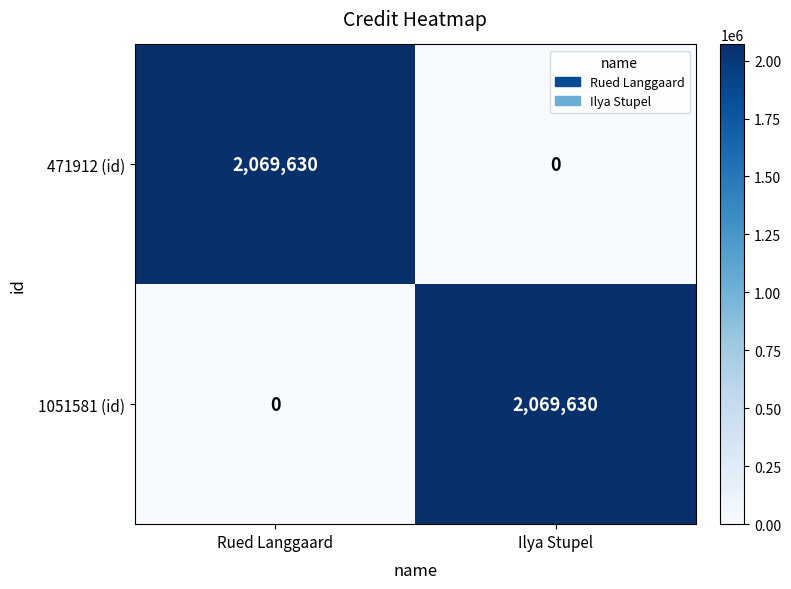

At how many categories does at least one series exceed 910213?

2